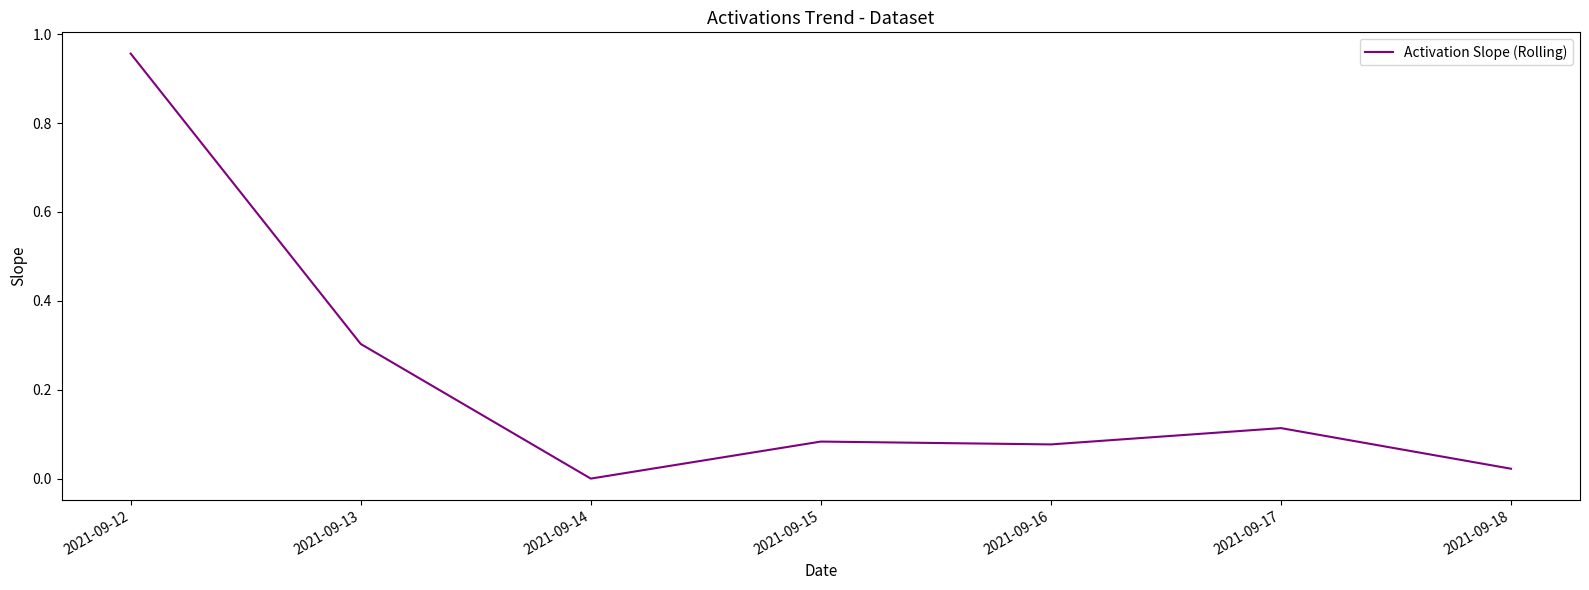

Where is the first local minimum?

2021-09-14